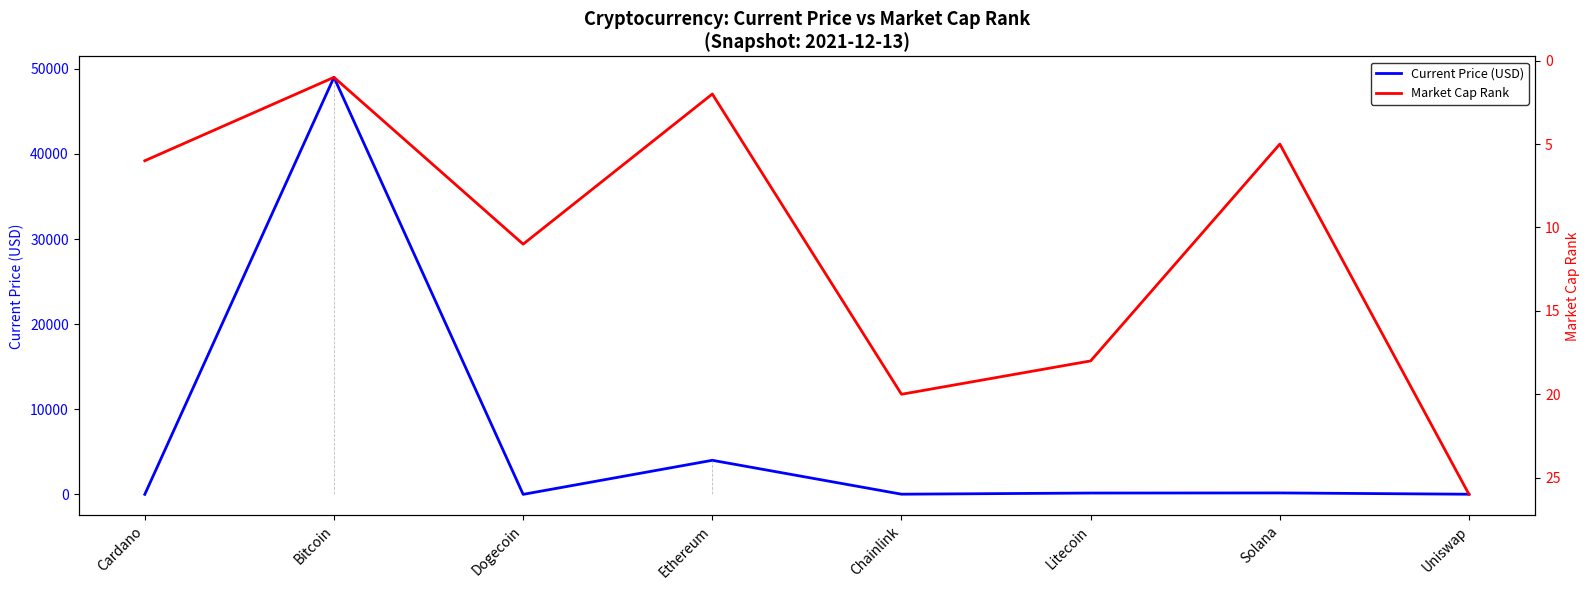

The value of Current Price (USD) at Cardano is 1.3. True or false?

True